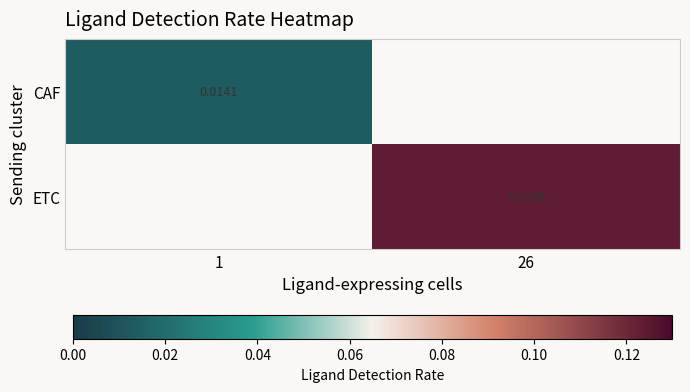

At which category does the chart reach its peak across all series?

26